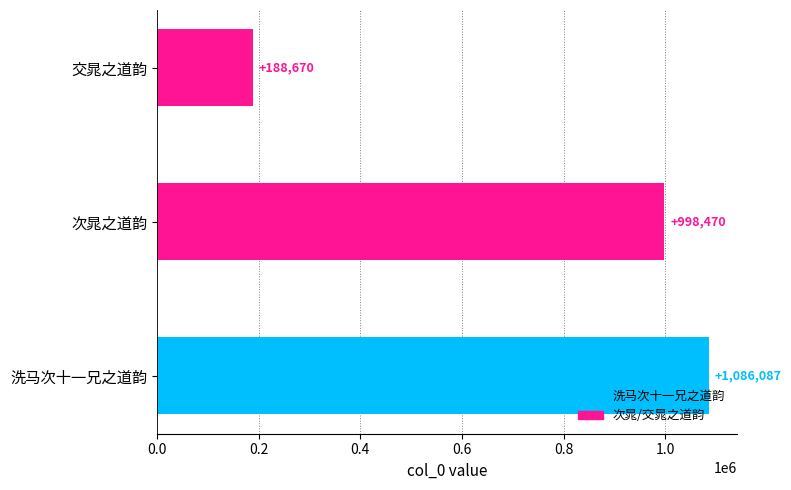

Reading bottom to top, list all the values displayed in this chart.

洗马次十一兄之道韵=1086087	次晁之道韵=998470	交晁之道韵=188670